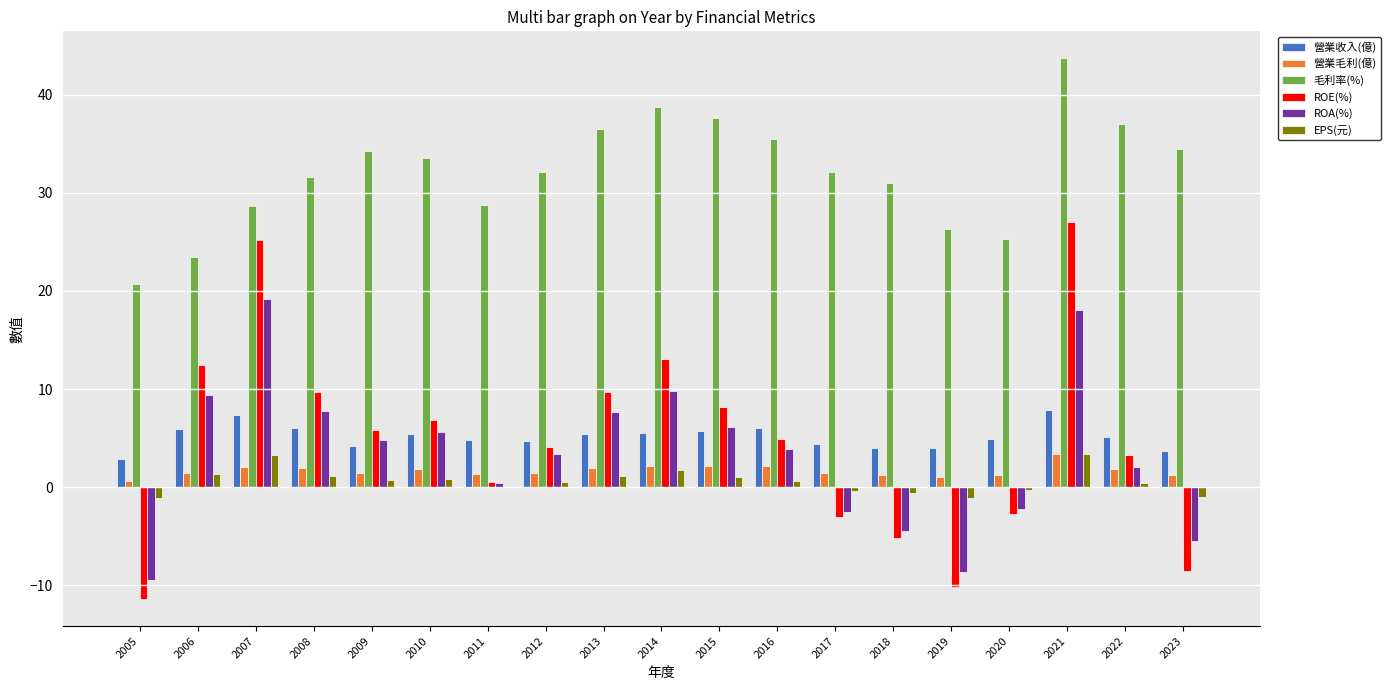

What is the sum of the EPS(元) values at 2022 and 2010?

1.2